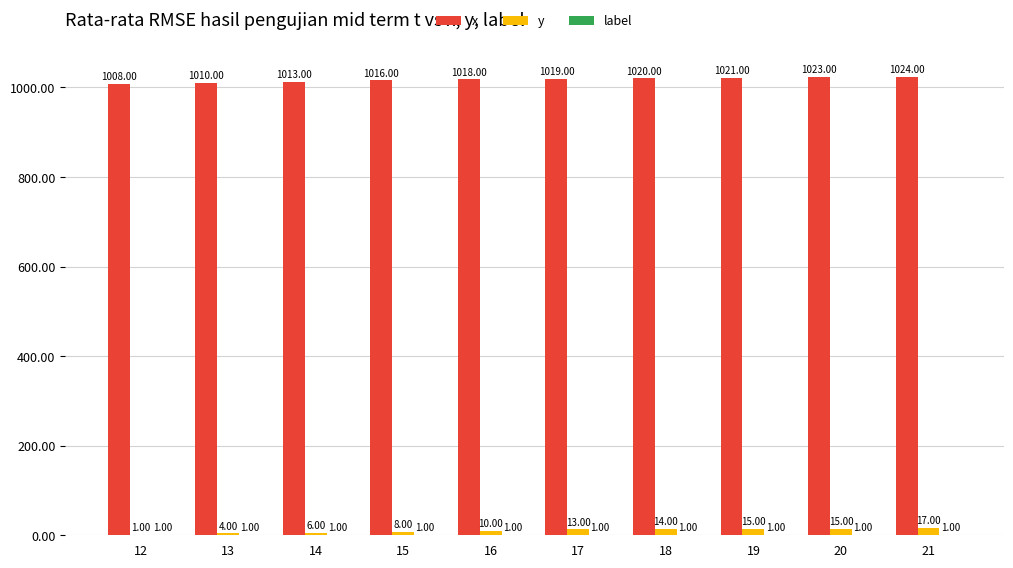

How many groups of bars are there?

10